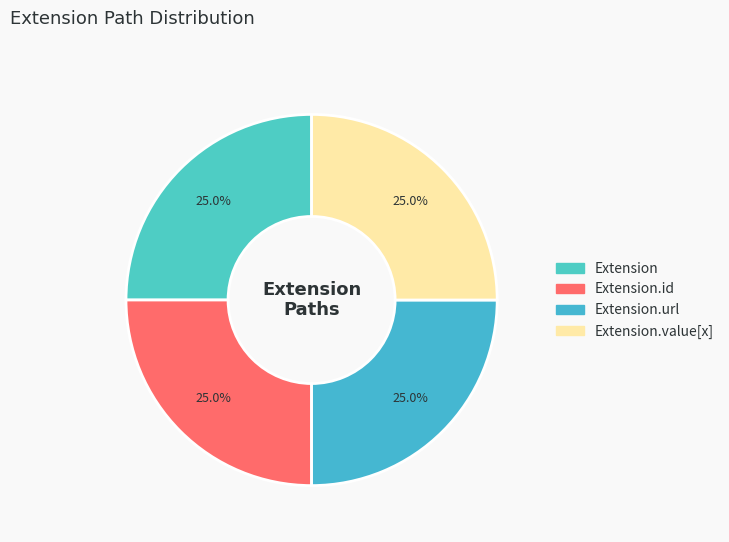

To the nearest percent, what percentage of the pie is Extension.value[x]?

25%